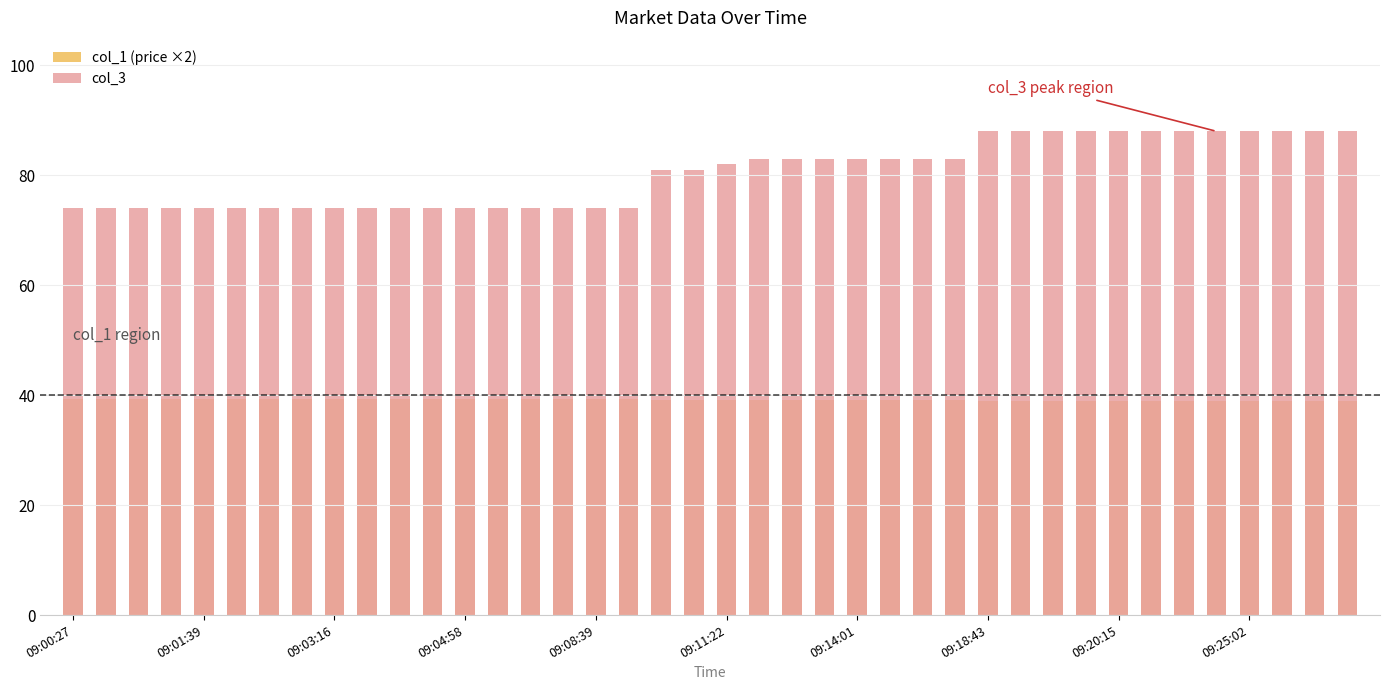

What is the difference between the maximum and minimum values in the col_1 (price ×2) series?

0.4